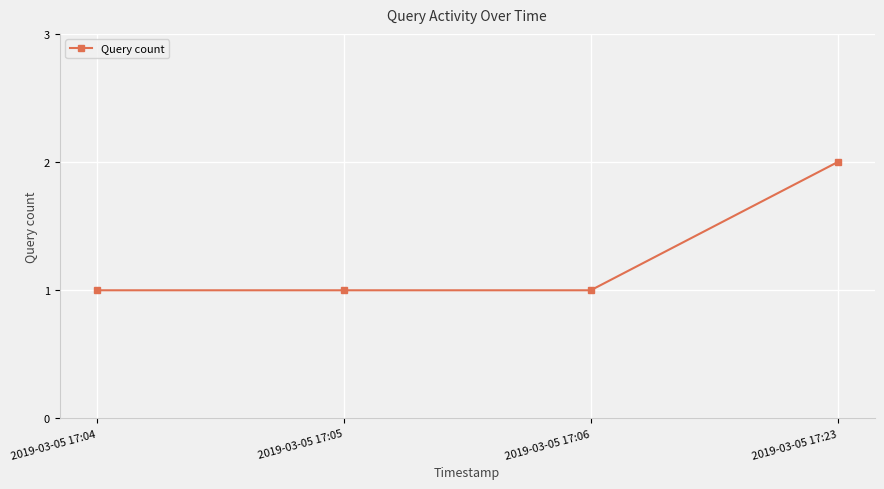

The value at 2019-03-05 17:23 is 2. True or false?

True